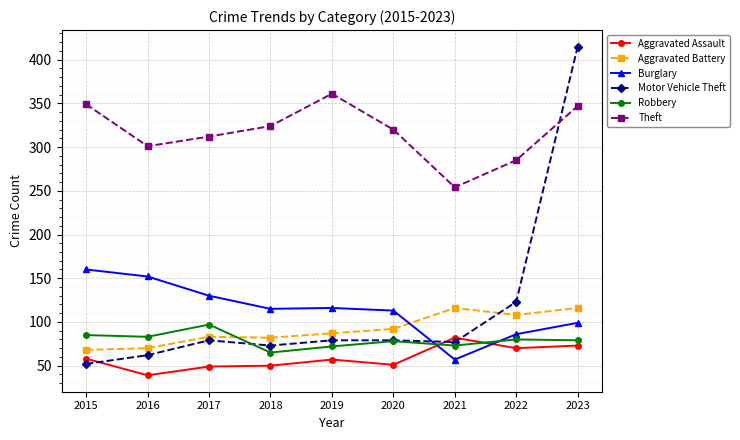

What is the difference between the maximum and second lowest values in the Burglary series?

74